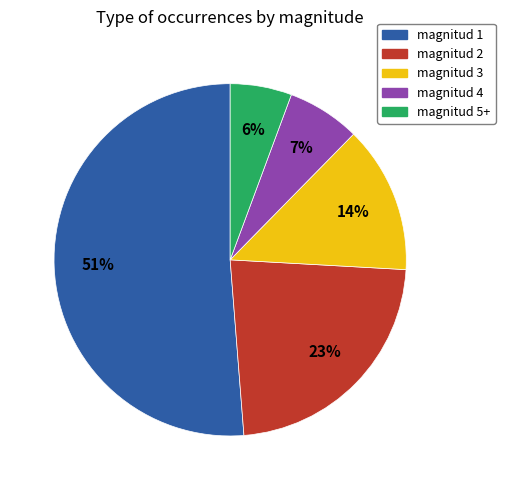

Do magnitud 1 and magnitud 4 together represent more than half of the pie?

Yes